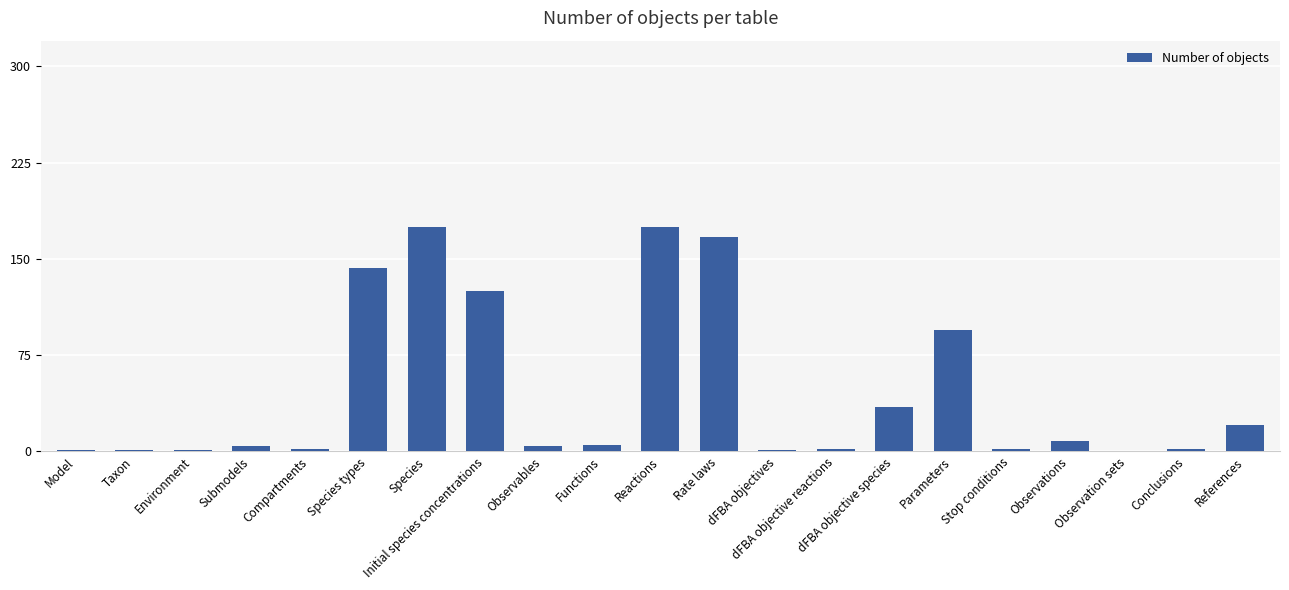

What is the maximum value shown in the chart?

175